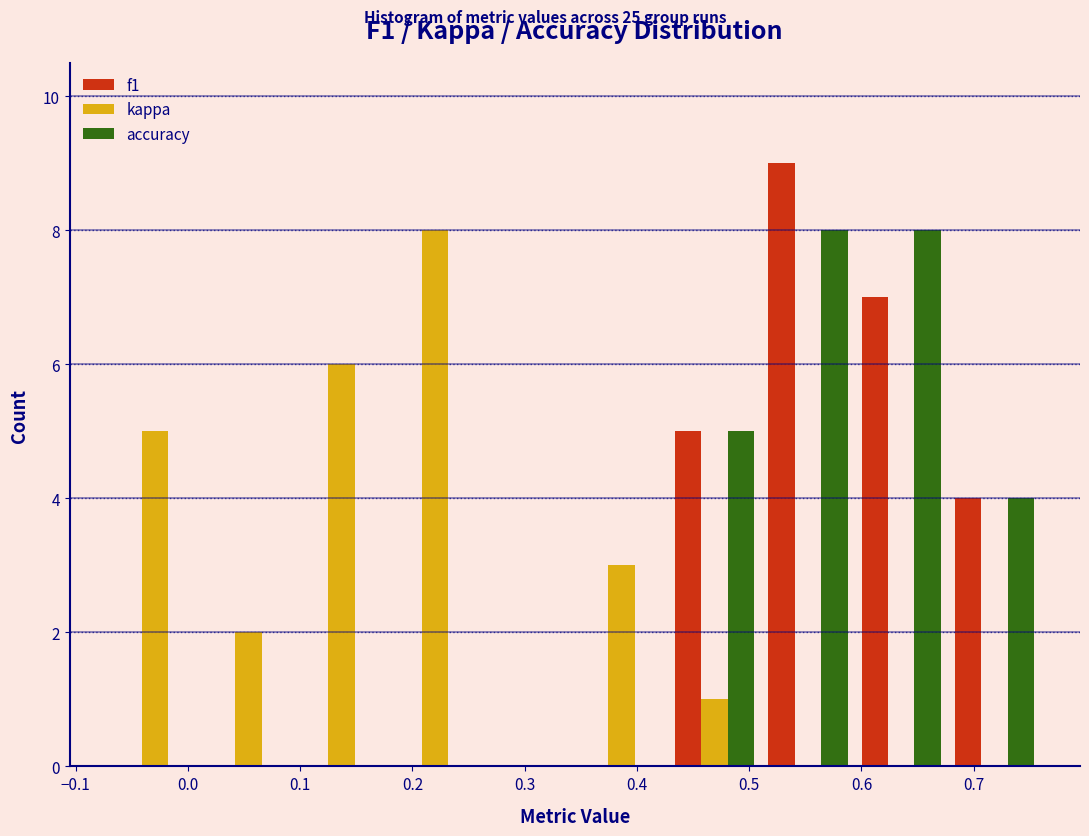

Reading left to right, list every range on the x-axis with the height of the bar of each series over it. Neither the bar edges nor the heights are printed on the chart, so give them approximately, as read against the axes.

-0.07 to 0.01: f1=0	kappa=5	accuracy=0
0.01 to 0.10: f1=0	kappa=2	accuracy=0
0.10 to 0.18: f1=0	kappa=6	accuracy=0
0.18 to 0.26: f1=0	kappa=8	accuracy=0
0.26 to 0.34: f1=0	kappa=0	accuracy=0
0.34 to 0.43: f1=0	kappa=3	accuracy=0
0.43 to 0.51: f1=5	kappa=1	accuracy=5
0.51 to 0.59: f1=9	kappa=0	accuracy=8
0.59 to 0.68: f1=7	kappa=0	accuracy=8
0.68 to 0.76: f1=4	kappa=0	accuracy=4